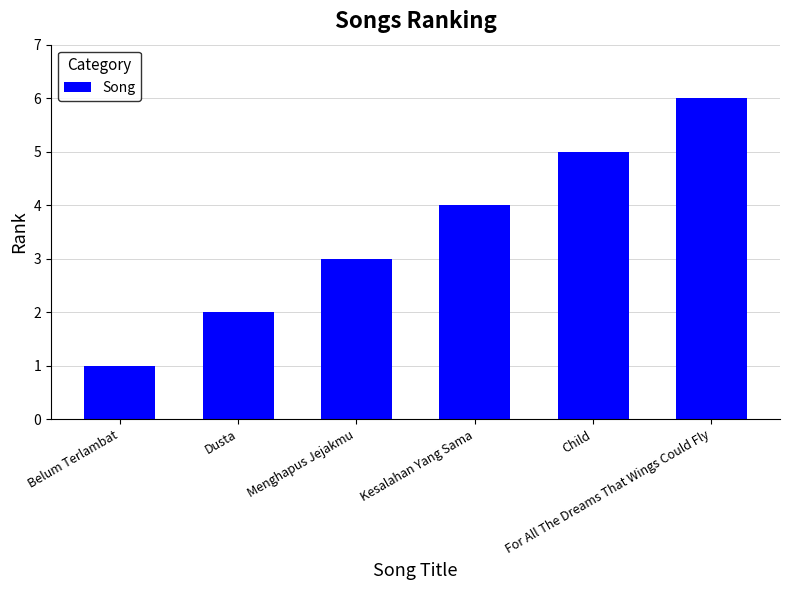

What is the value of the 6th bar from the left?

6